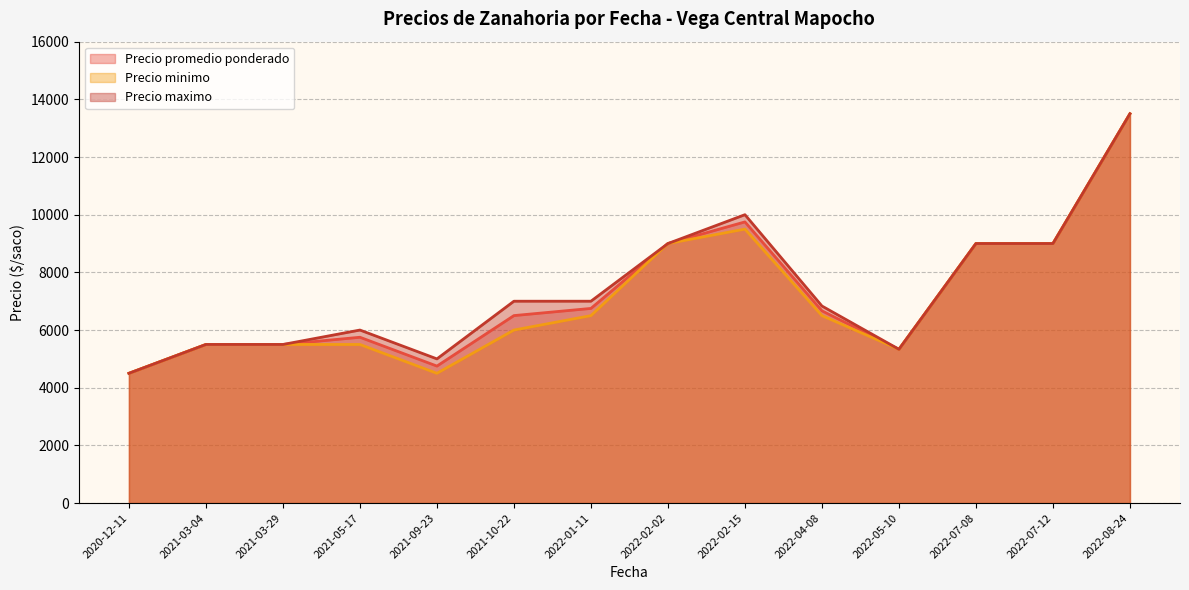

Between 2021-03-29 and 2022-01-11, which series saw the biggest shift?

Precio maximo